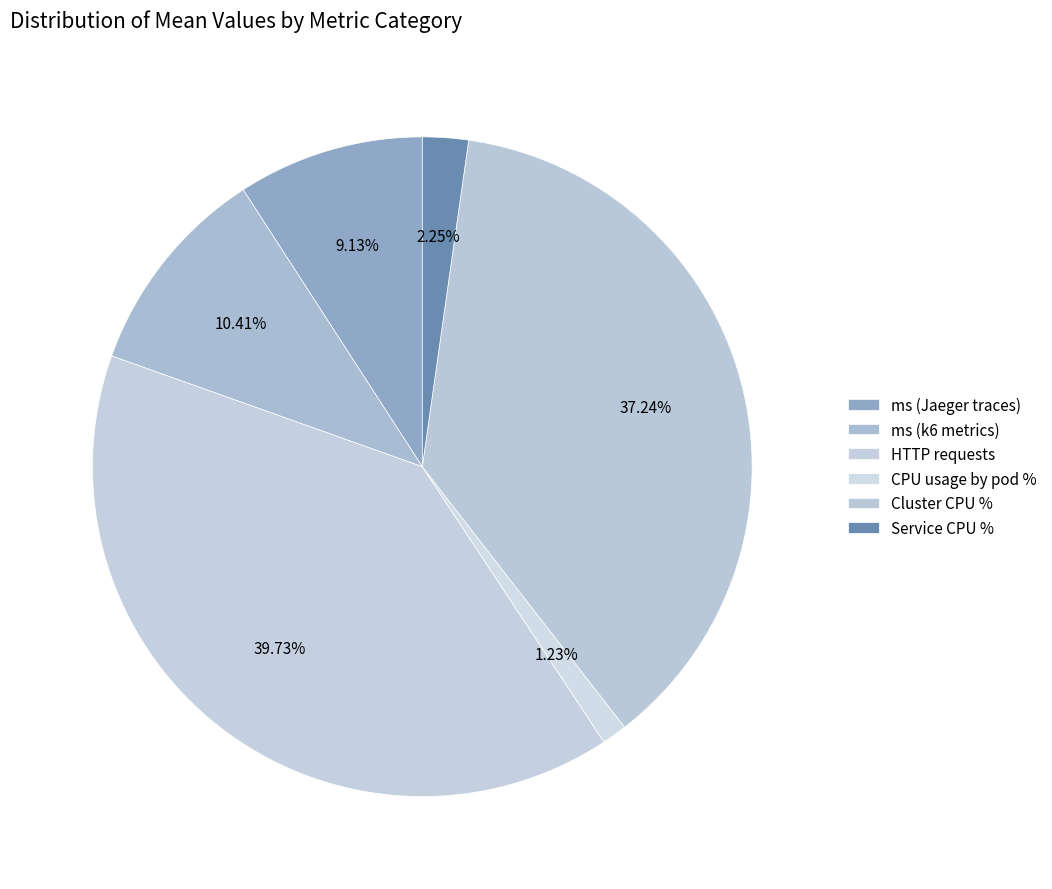

To the nearest percent, what is the combined percentage of Service CPU % and ms (k6 metrics)?

13%